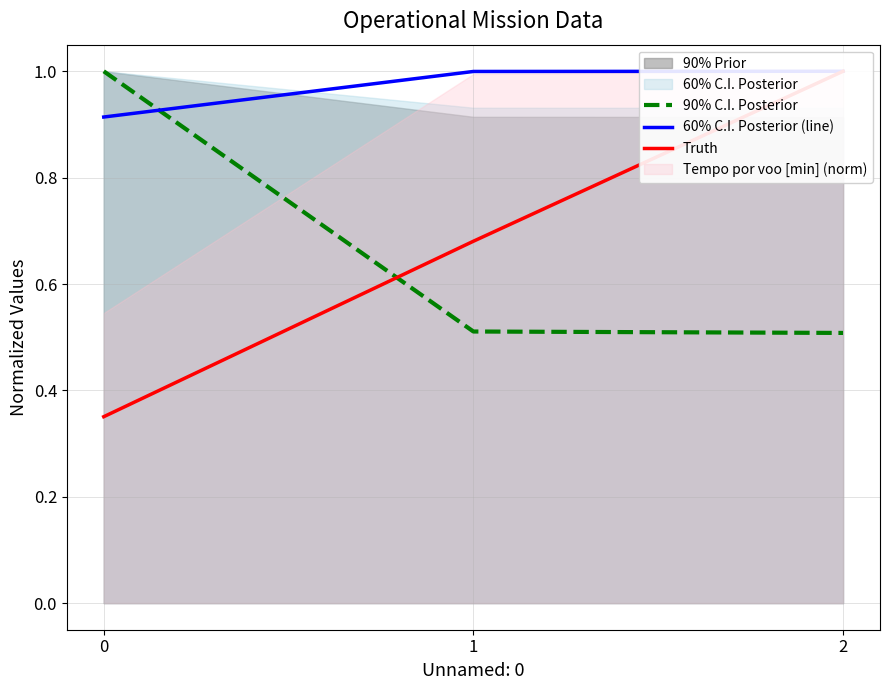

At which category is the sum across all series the highest?

2